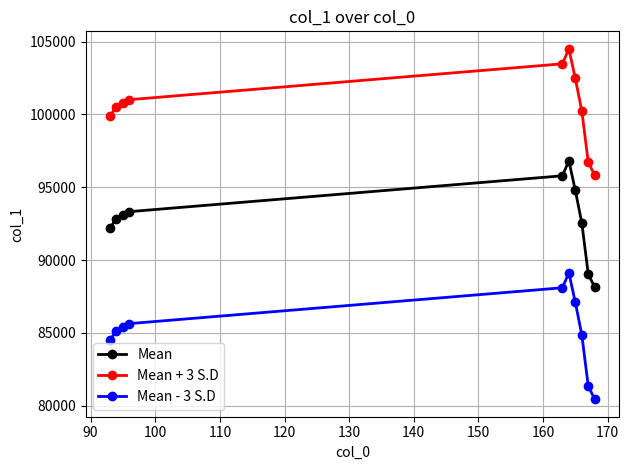

What is the average value of the Mean + 3 S.D series?

100551.1